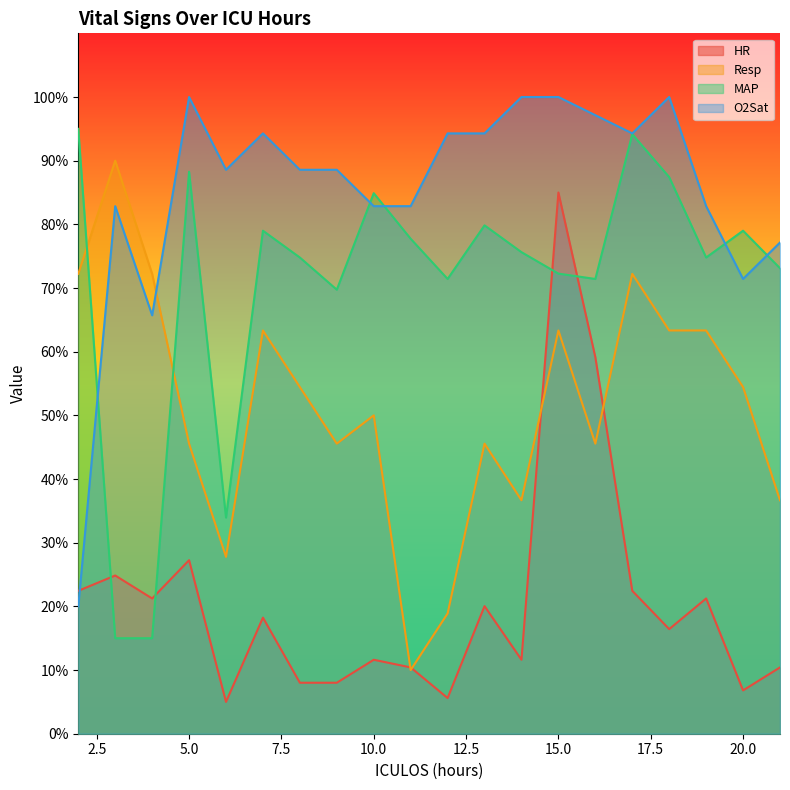

How many lines are shown in the chart?

4